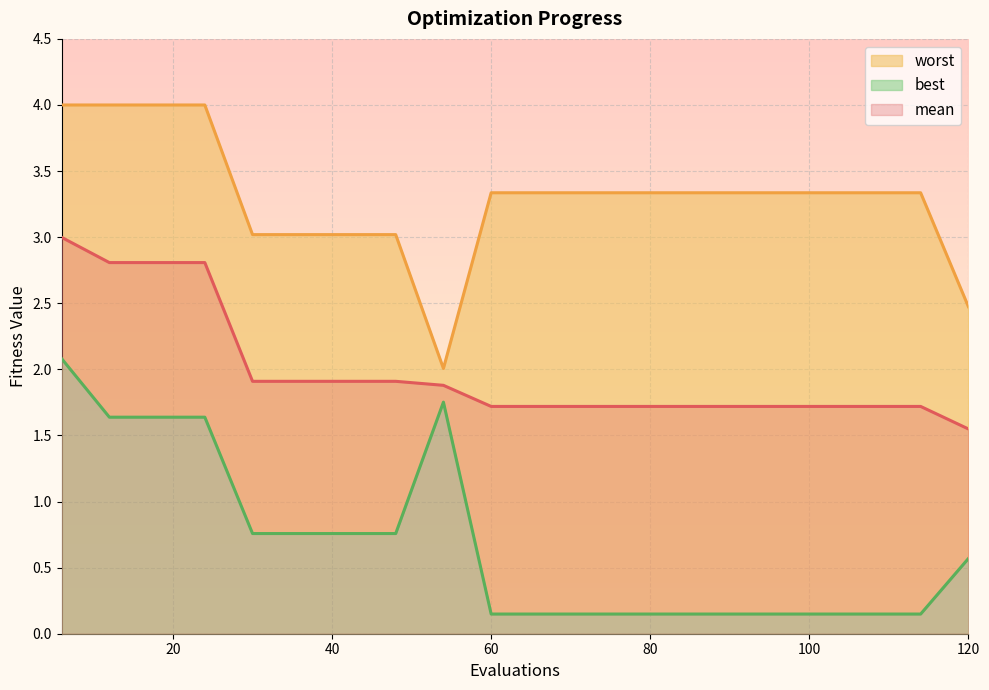

Rank the series by their average value, from lowest to highest.

best, mean, worst